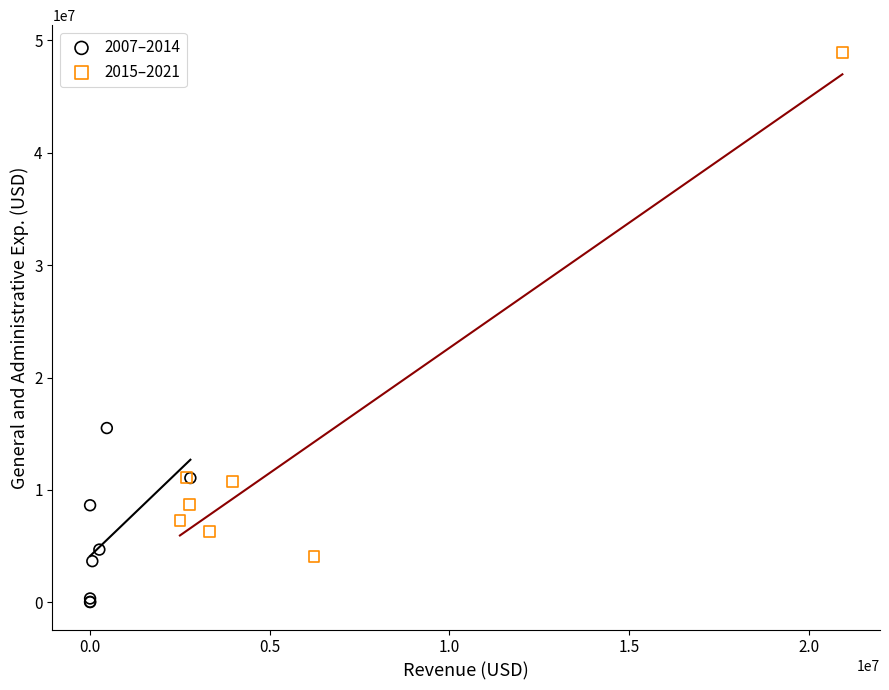

Which series contains the highest Y value?

2015–2021